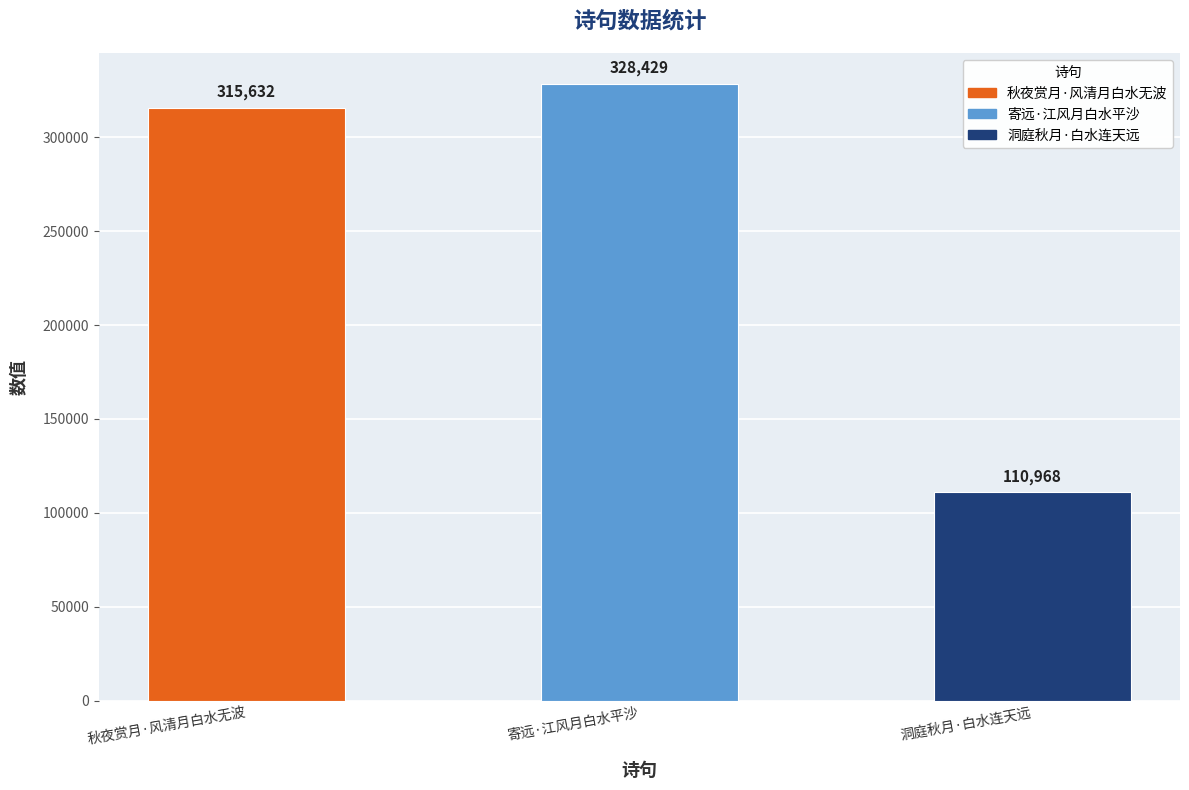

Between 洞庭秋月·白水连天远 and 秋夜赏月·风清月白水无波, which is larger?

秋夜赏月·风清月白水无波